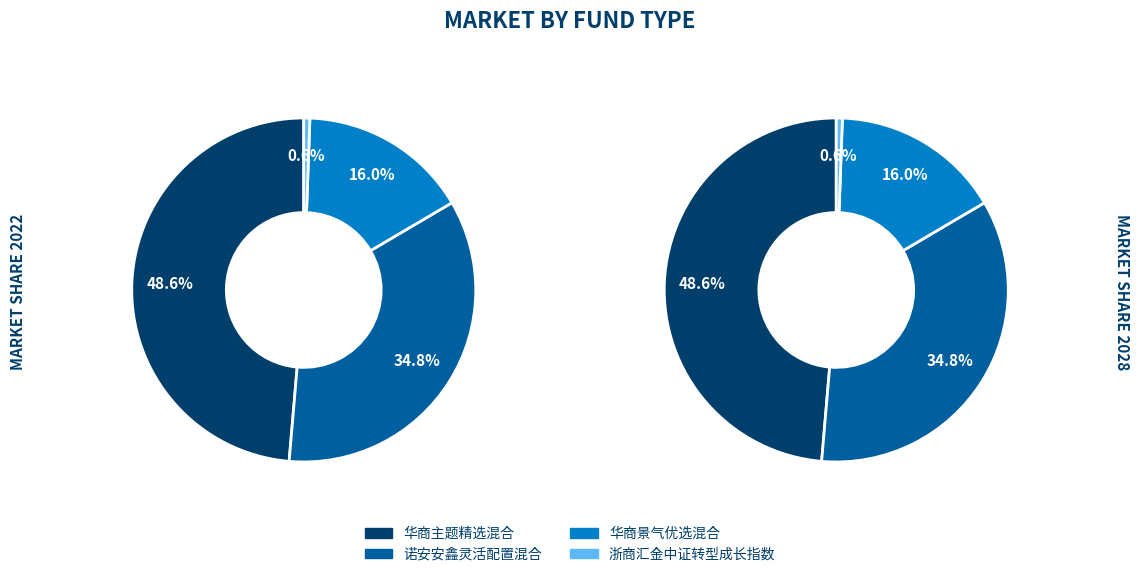

How many slices are in this pie chart?

4